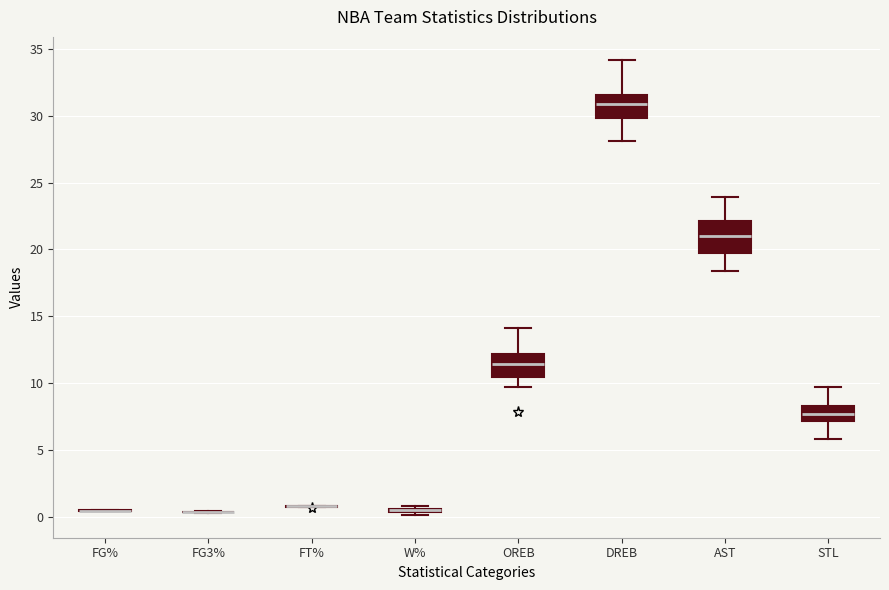

Reading left to right, transcribe this box plot: for each box, give where its median line is, the range the box spans, and where its two whiskers end, as read against the y-axis. The values are not printed on the chart, so give them approximately, as read against the axis.

FG%: box collapsed to a line at 0.5, whiskers 0.5 to 0.5
FG3%: box collapsed to a line at 0.5, whiskers 0.5 to 0.5
FT%: box collapsed to a line at 1.0, whiskers 0.5 to 1.0
W%: box collapsed to a line at 0.5, whiskers 0.0 to 1.0
OREB: median 11.5, box 10.5 to 12.0, whiskers 9.5 to 14.0
DREB: median 31.0, box 30.0 to 31.5, whiskers 28.0 to 34.0
AST: median 21.0, box 20.0 to 22.0, whiskers 18.5 to 24.0
STL: median 7.5, box 7.0 to 8.5, whiskers 6.0 to 9.5